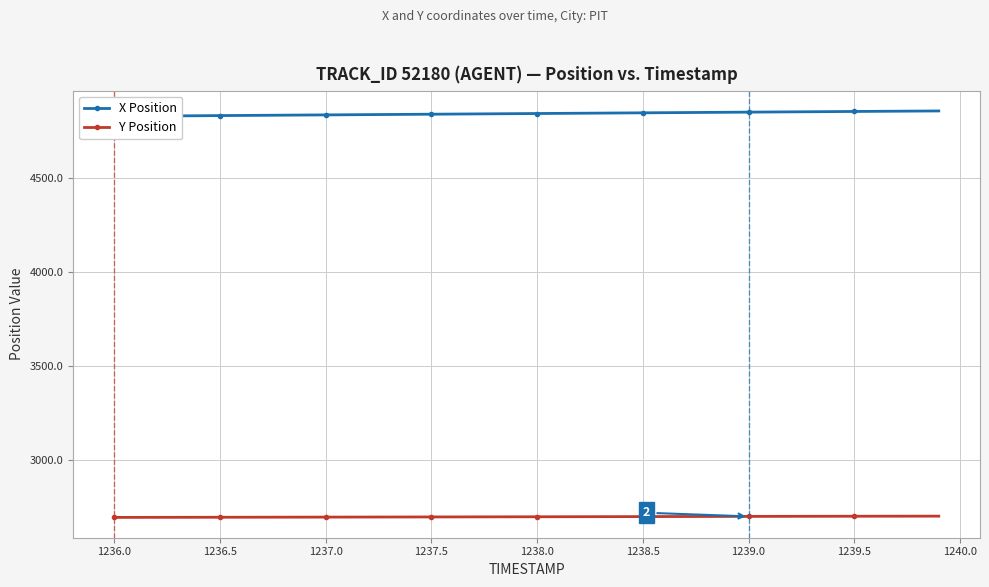

What is the maximum value for Y Position?

2702.1